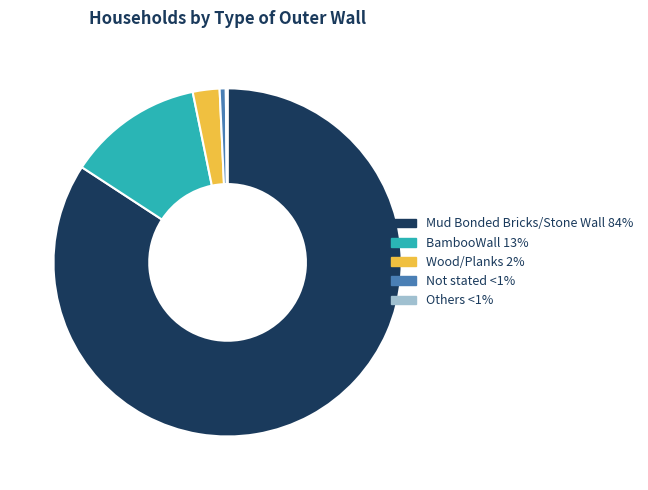

Is there a majority slice in this chart?

Yes